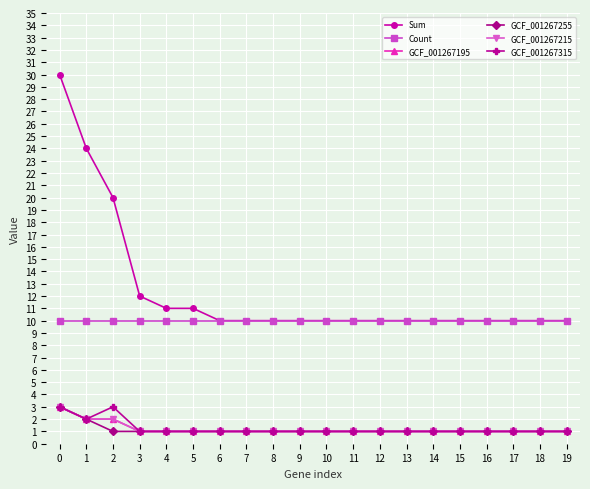

How many GCF_001267255 values are between 1 and 2?

19